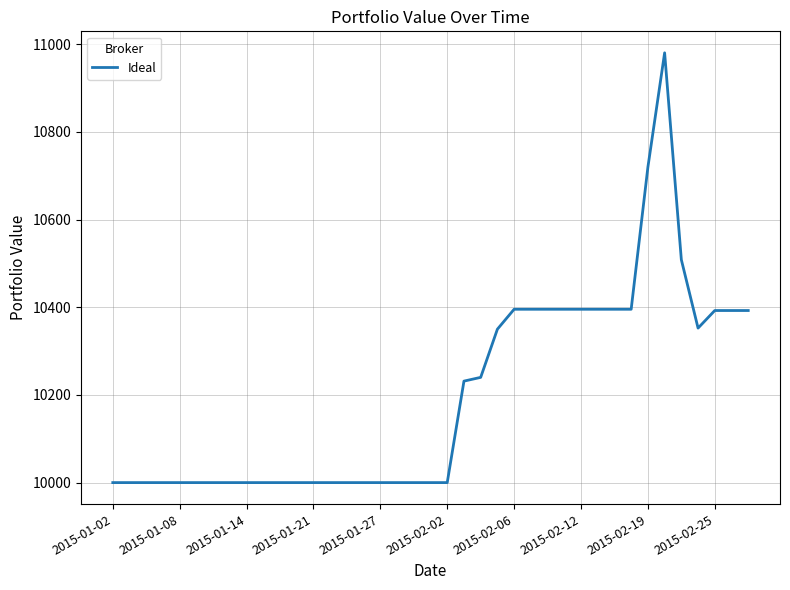

Count the number of categories in the chart.

39